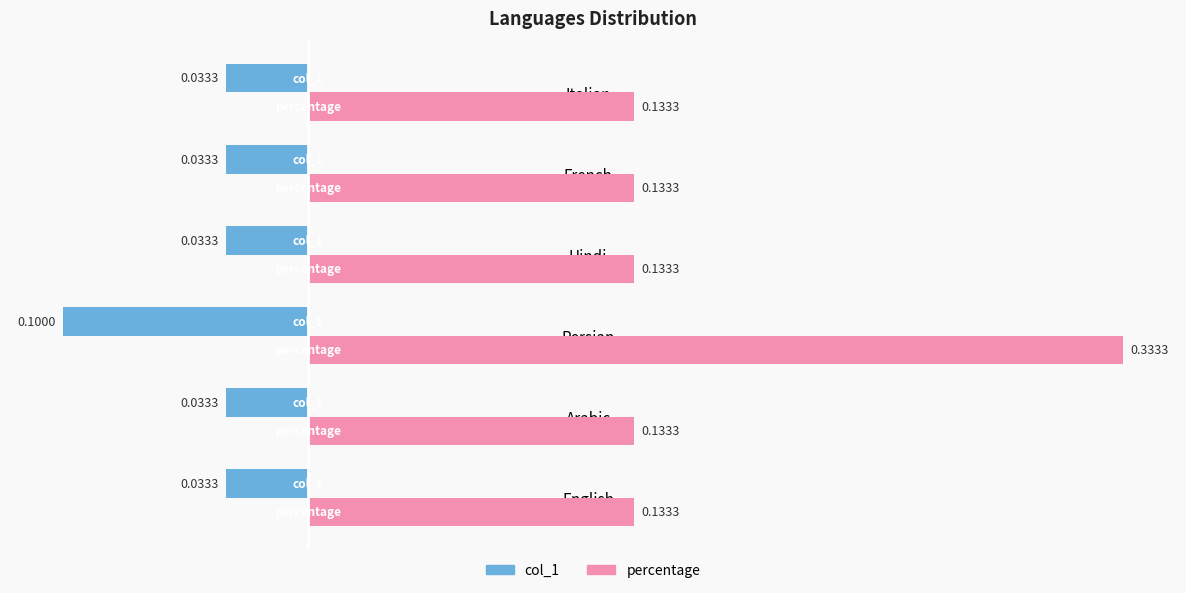

Rank the series by their maximum value, from highest to lowest.

percentage, col_1